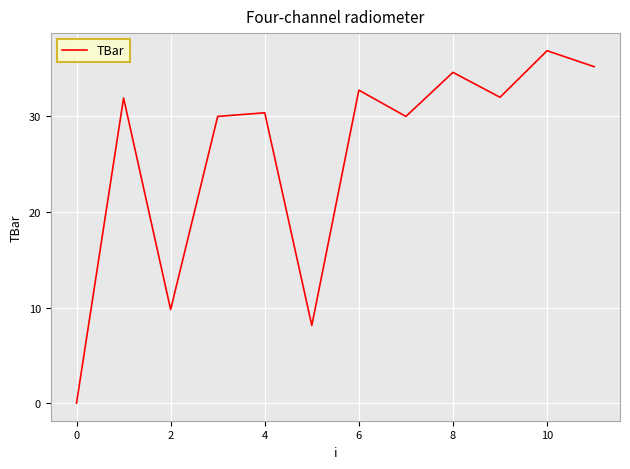

What is the maximum value shown in the chart?

36.9